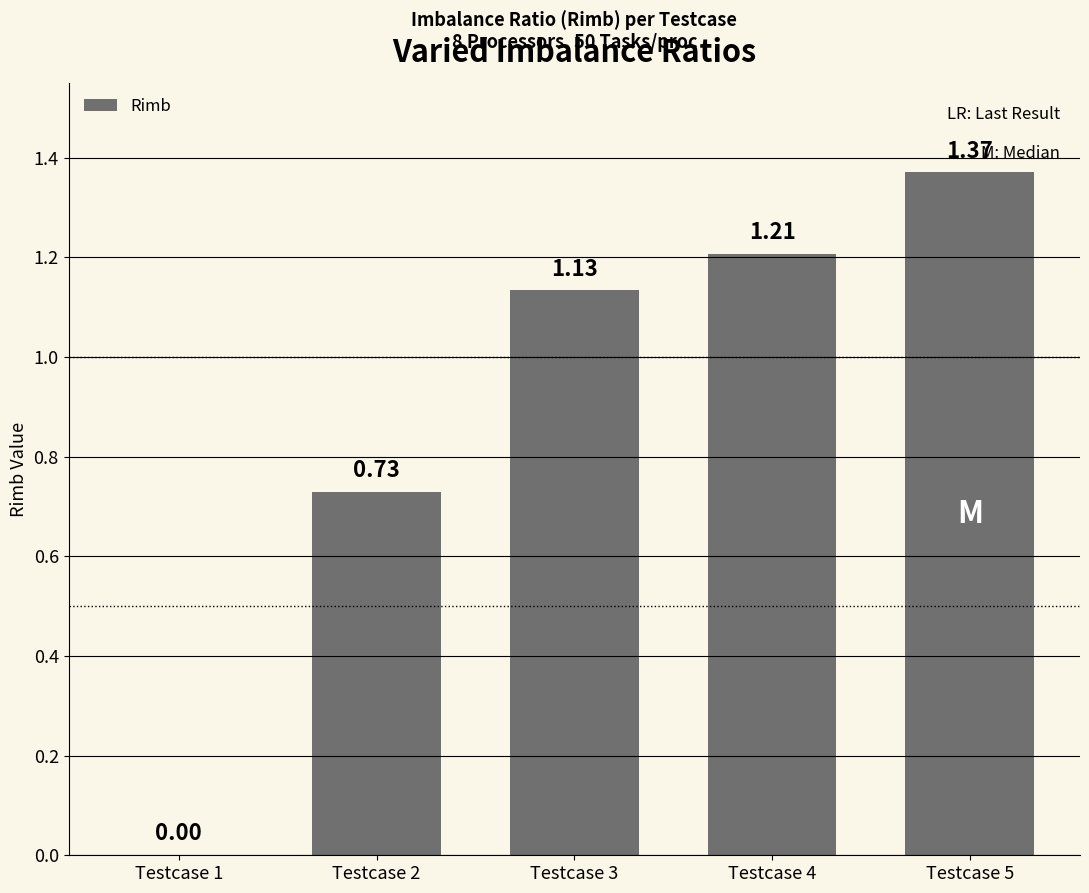

What is the average value?

0.9